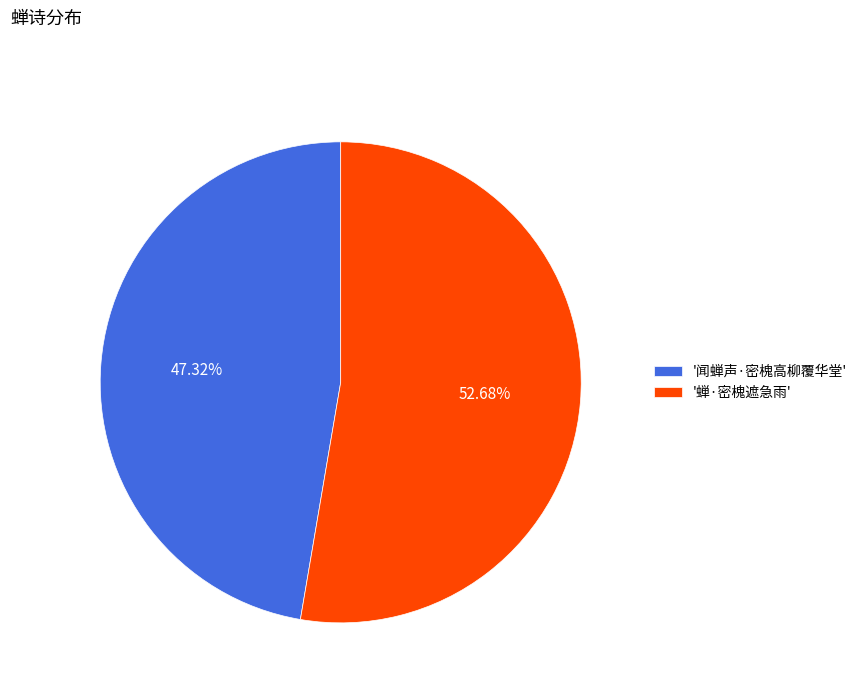

Between '蝉·密槐遮急雨' and '闻蝉声·密槐高柳覆华堂', which is larger?

'蝉·密槐遮急雨'